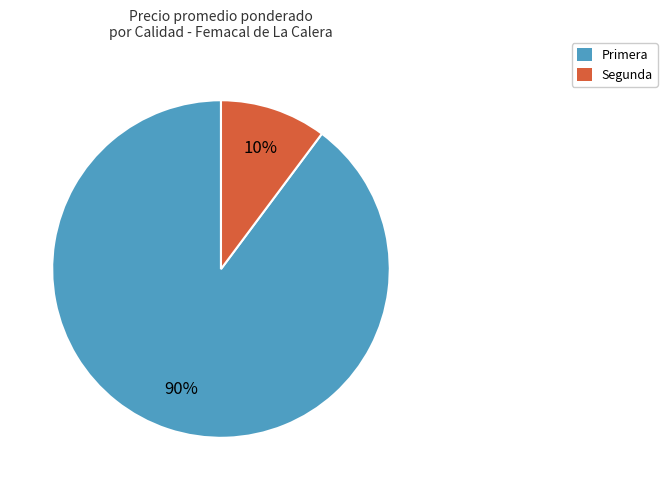

The Segunda slice represents 24% of the pie. True or false?

False